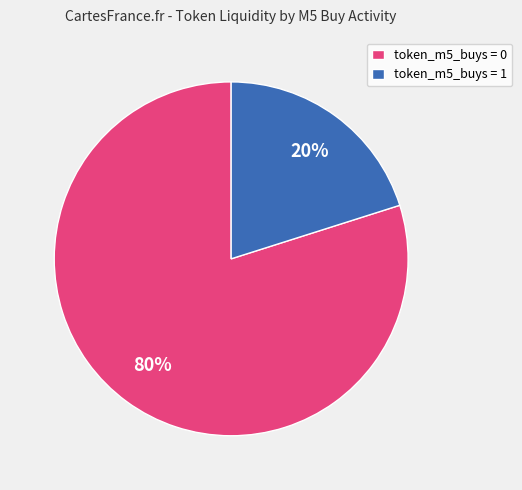

How many segments does this pie chart have?

2